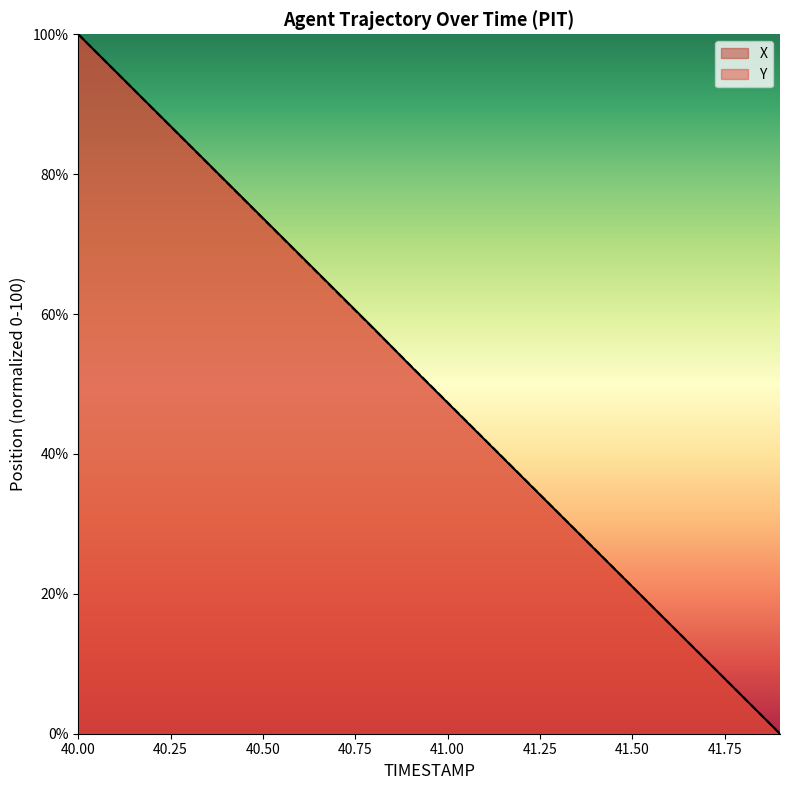

True or false: X has a value of 63.4 at 41.1.

False